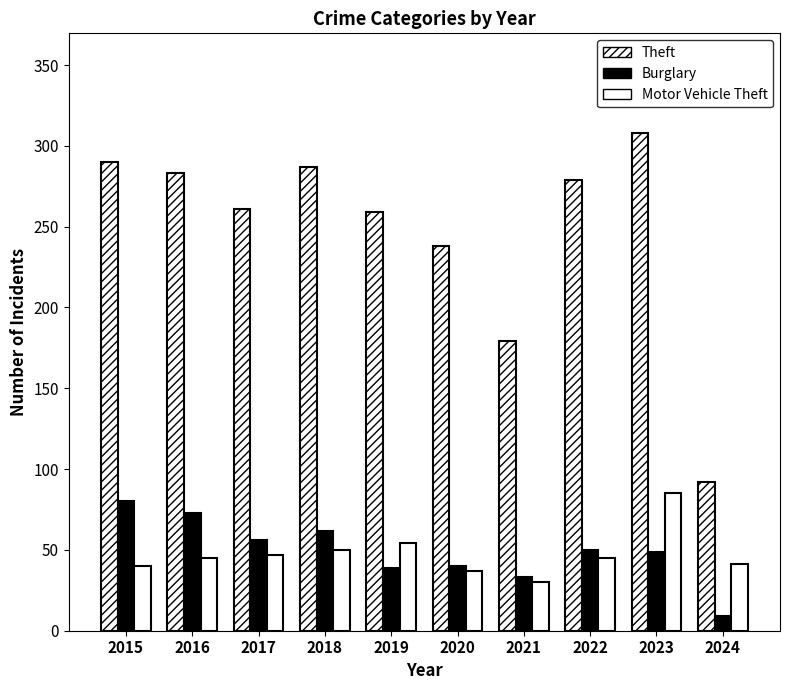

Between 2017 and 2021, which series saw the biggest shift?

Theft